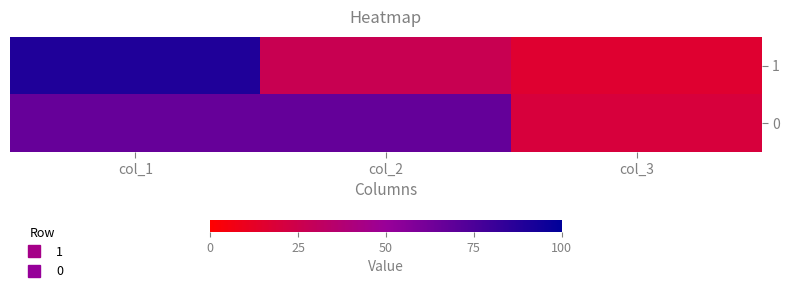

What is the smallest value displayed?

0.2